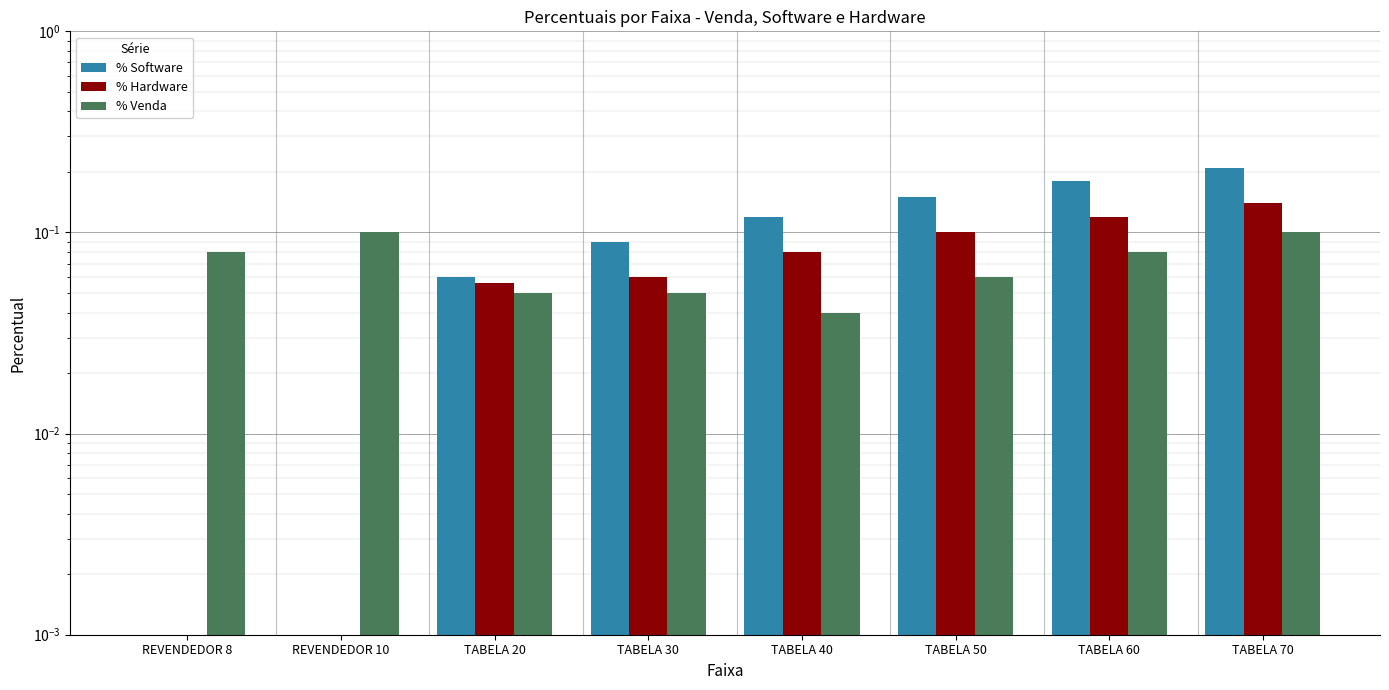

Which has a higher value, TABELA 60 or TABELA 40?

TABELA 60